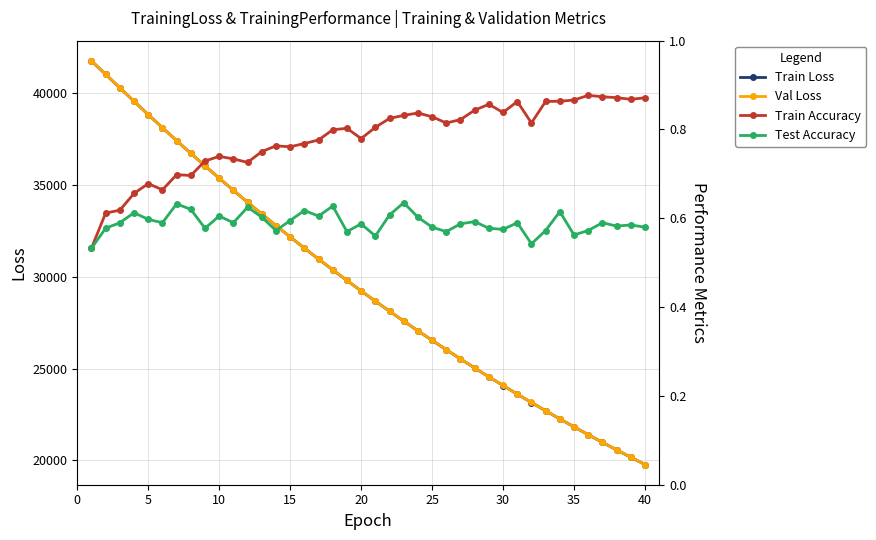

What is the minimum value for Train Loss?

19773.8